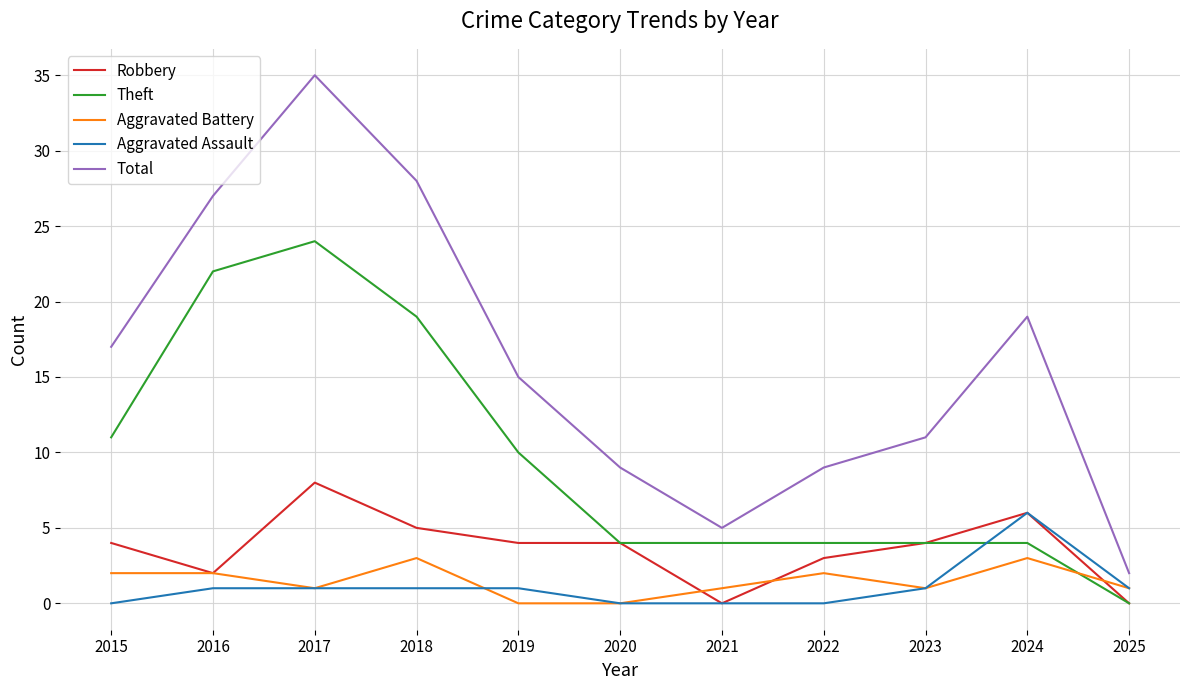

True or false: Robbery and Total cross at least once.

False